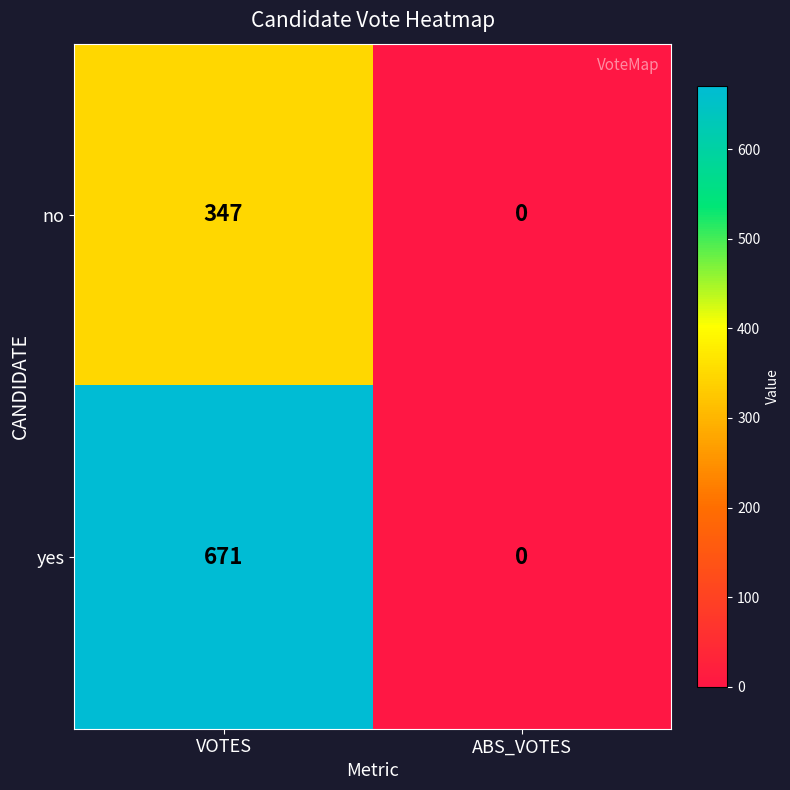

Reading left to right, extract all data points from this chart.

no: 347	0
yes: 671	0